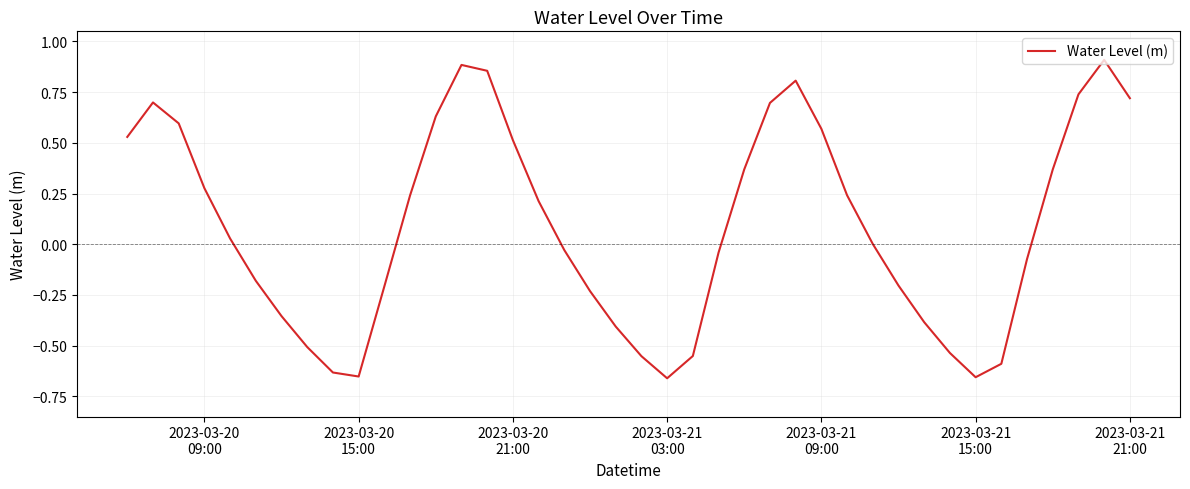

How many interior local valleys (lower than both neighbors) does the data have?

3